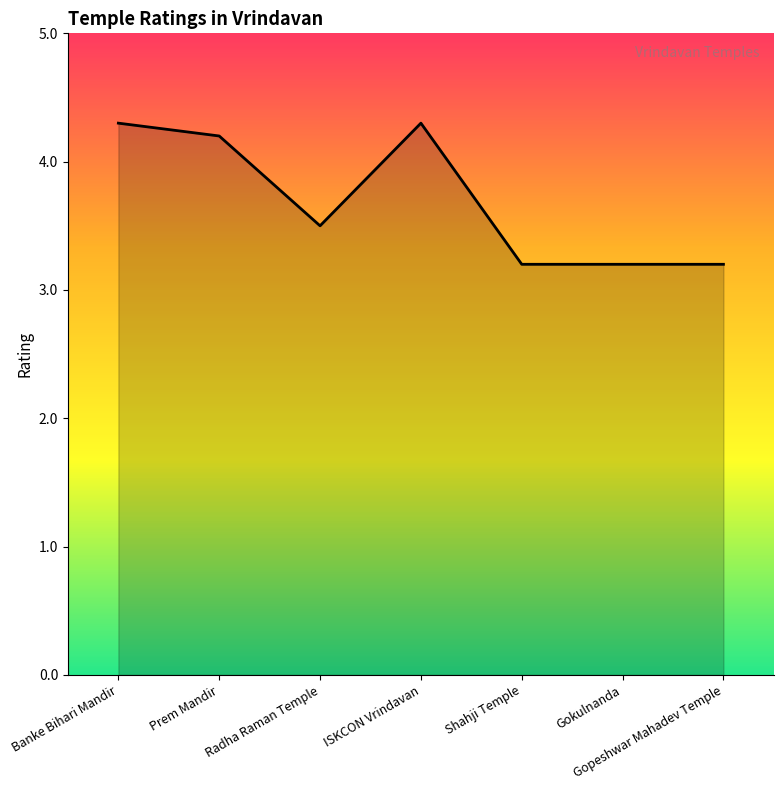

Read the value at Prem Mandir.

4.2